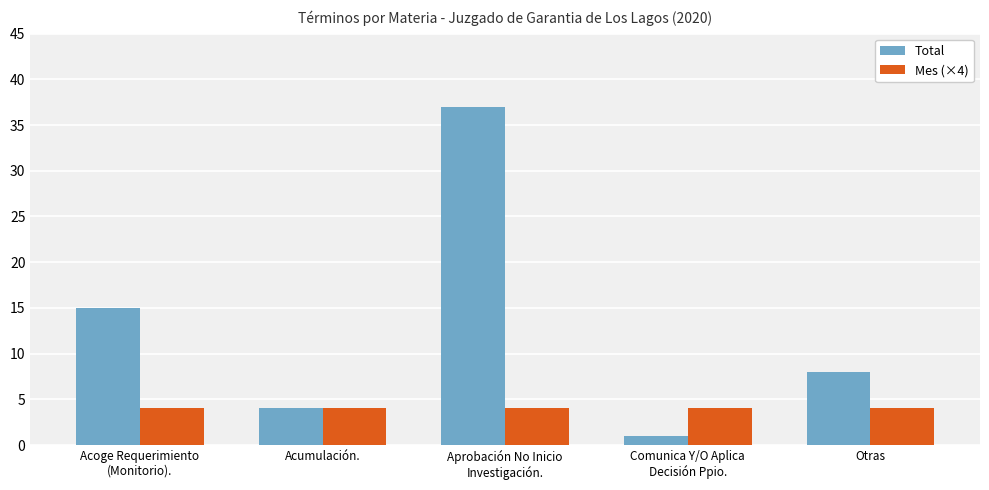

At which category does the chart reach its minimum across all series?

Comunica Y/O Aplica
Decisión Ppio.